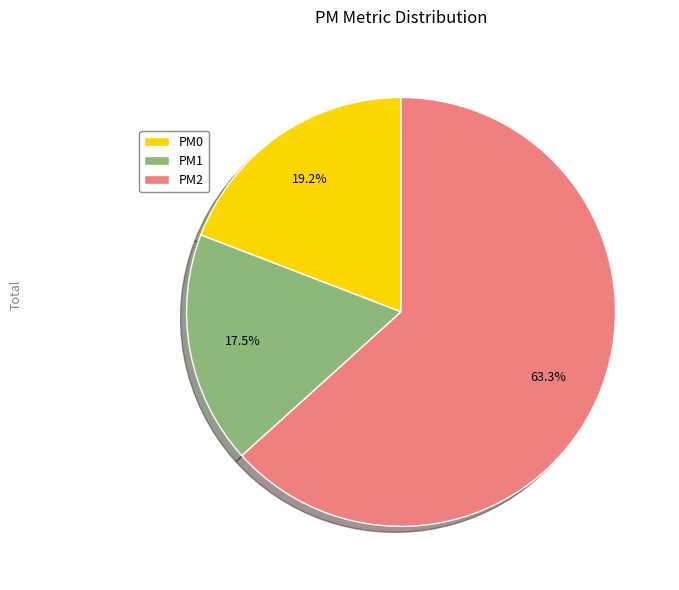

Does PM2 account for over 50% of the chart?

Yes